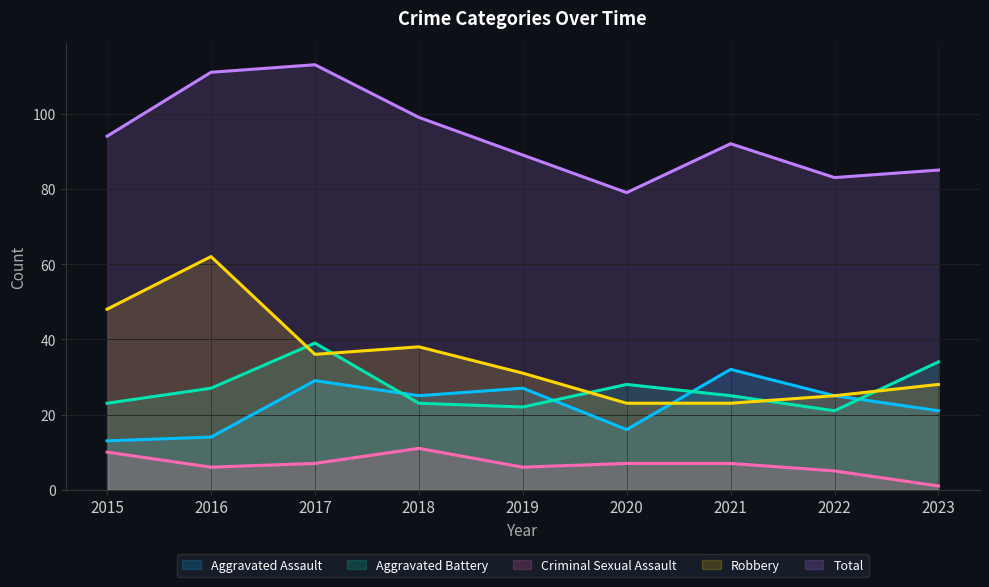

True or false: Aggravated Assault has a value of 27 at 2020.

False